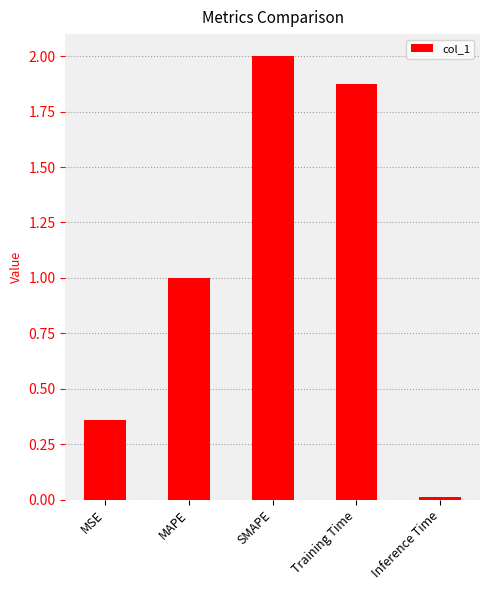

Does the chart contain stacked bars?

No